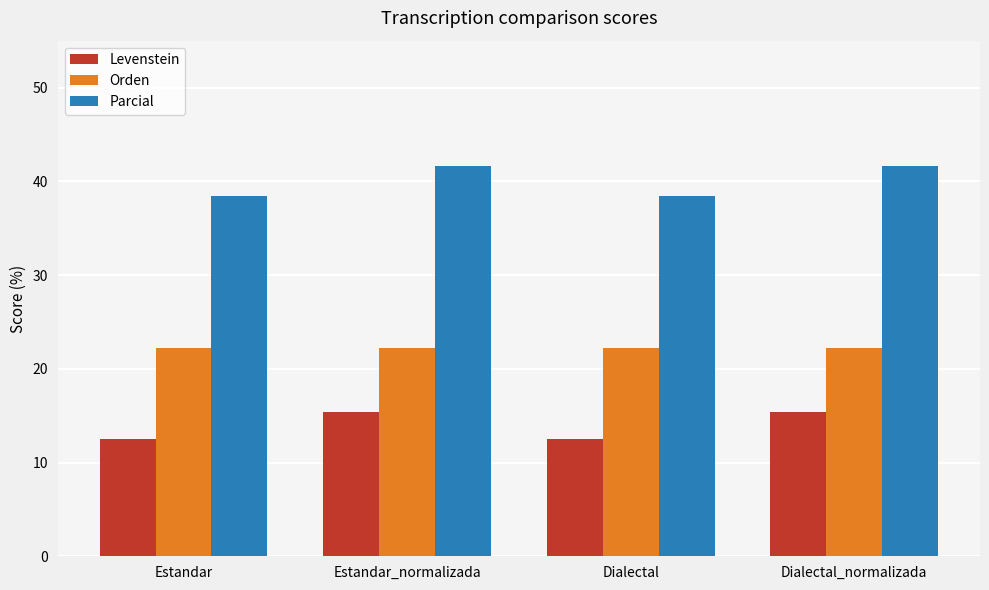

List the series in order of their peak value, highest first.

Parcial, Orden, Levenstein